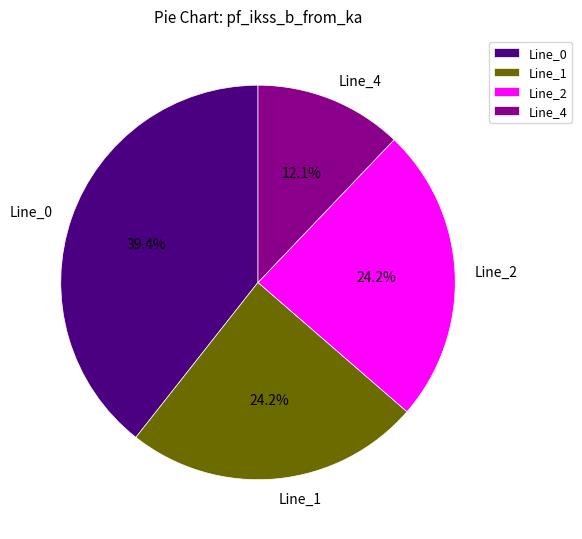

What is the ratio of the value at Line_1 to the value at Line_0?

0.6